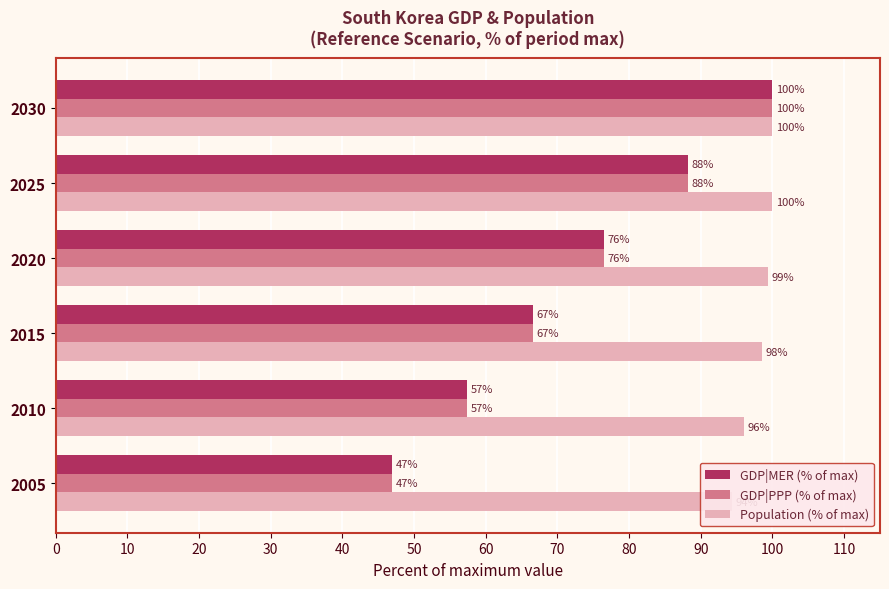

What is the total value across all series at 2005?

188.2